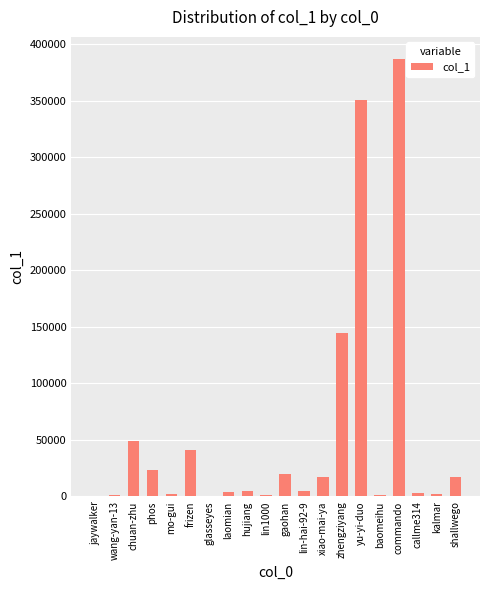

What is the difference between the values at frizen and hujiang?

36059